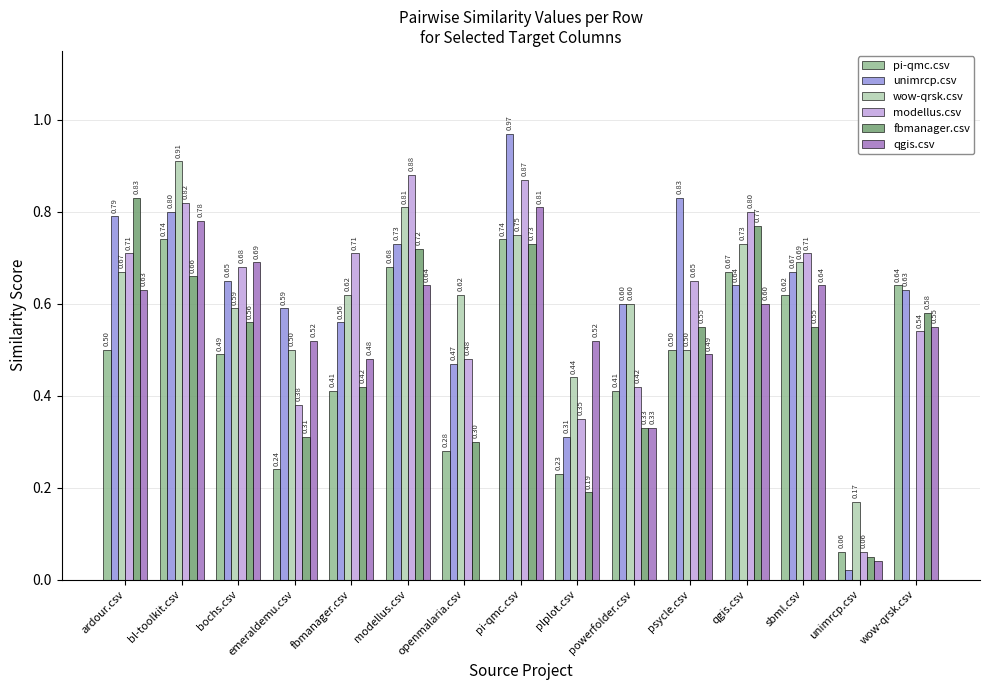

At which label is fbmanager.csv closest to 0?

unimrcp.csv